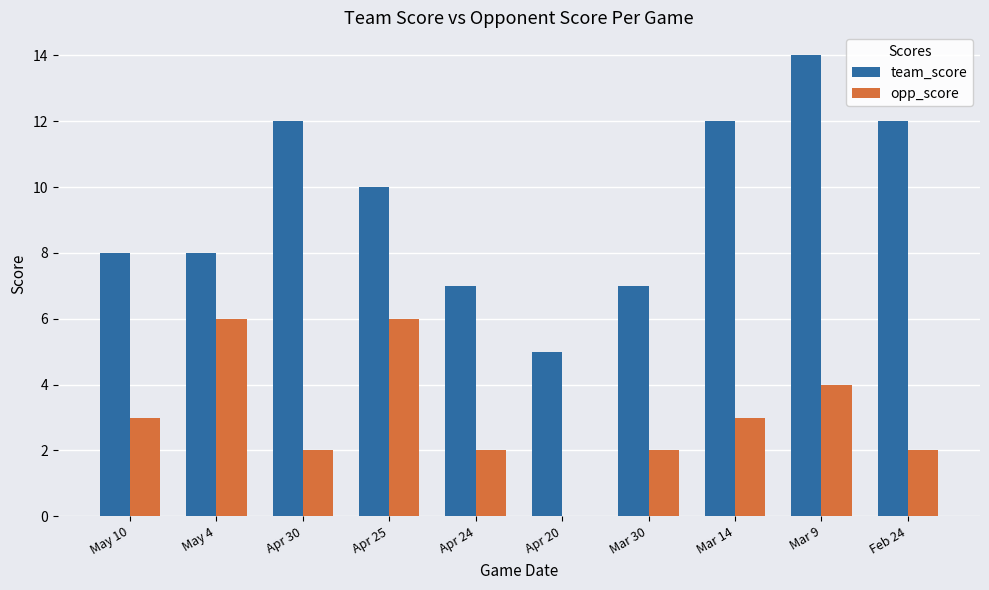

Is the value of team_score at Apr 30 greater than the value of opp_score at May 10?

Yes